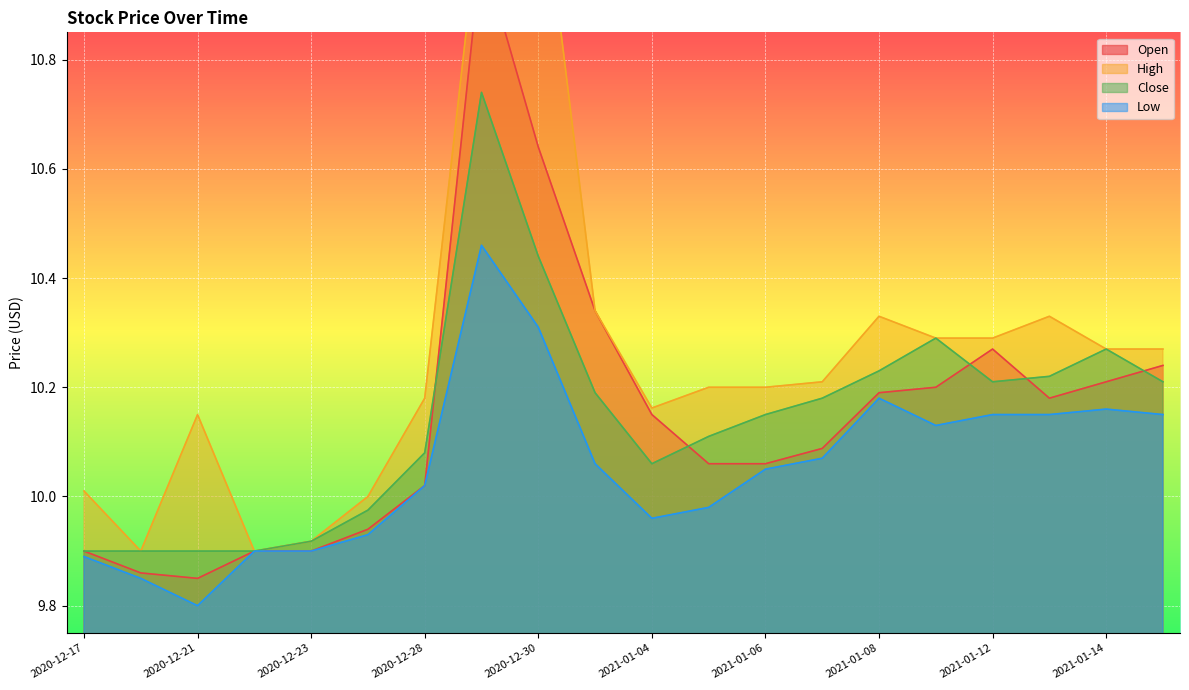

How many data points in High are less than 10?

3